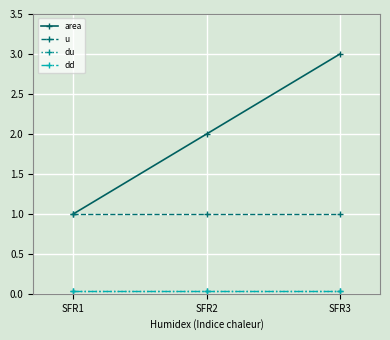

At how many categories does at least one series exceed 0?

3